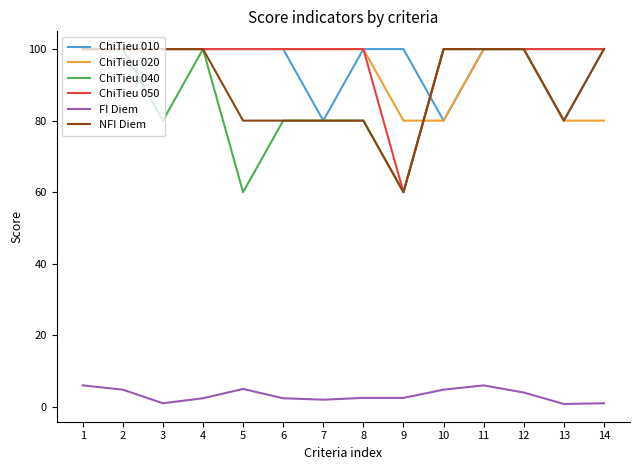

Is it true that FI Diem equals 10.7 at 1?

False